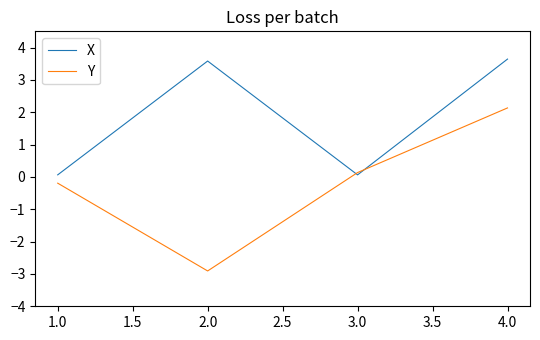

After their last crossing, which series has the higher values: Y or X?

X